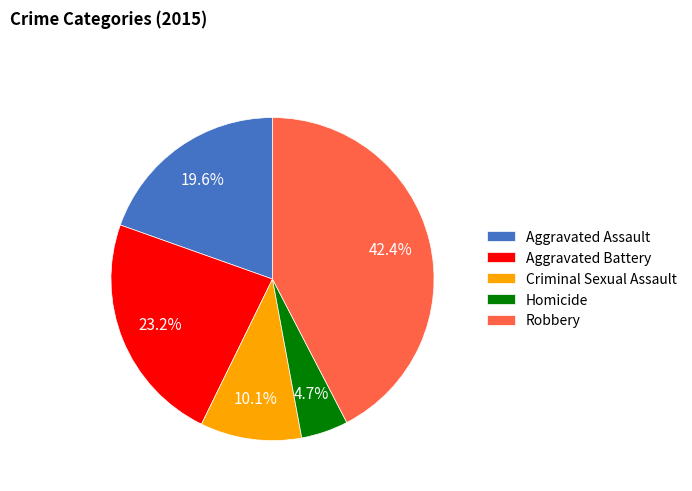

To the nearest percent, what percentage of the pie is Homicide?

5%